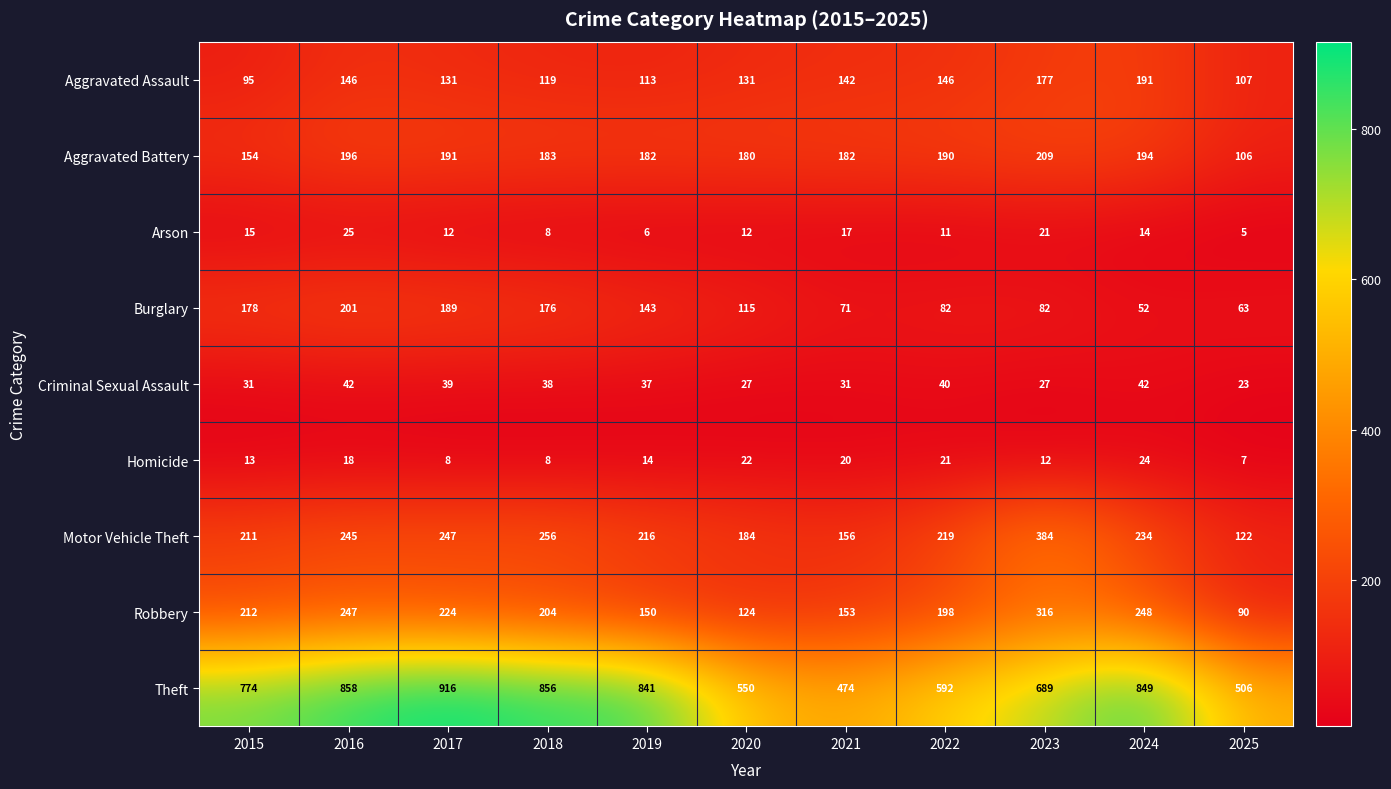

At which category does the chart reach its peak across all series?

2017